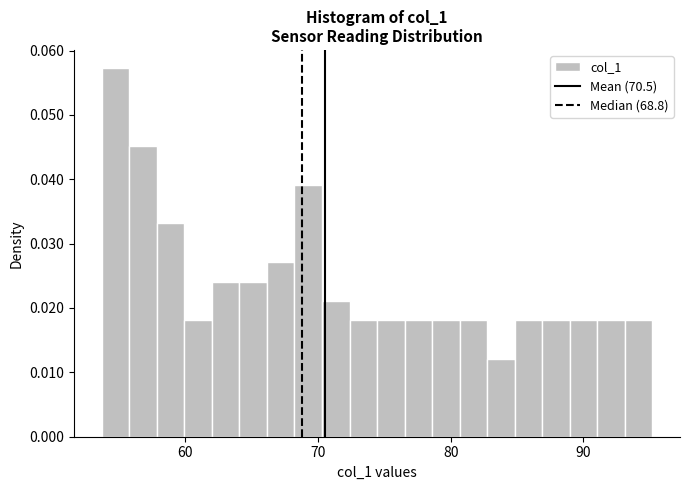

Read against the x-axis, roughly where is the centre of the tallest bar?

55